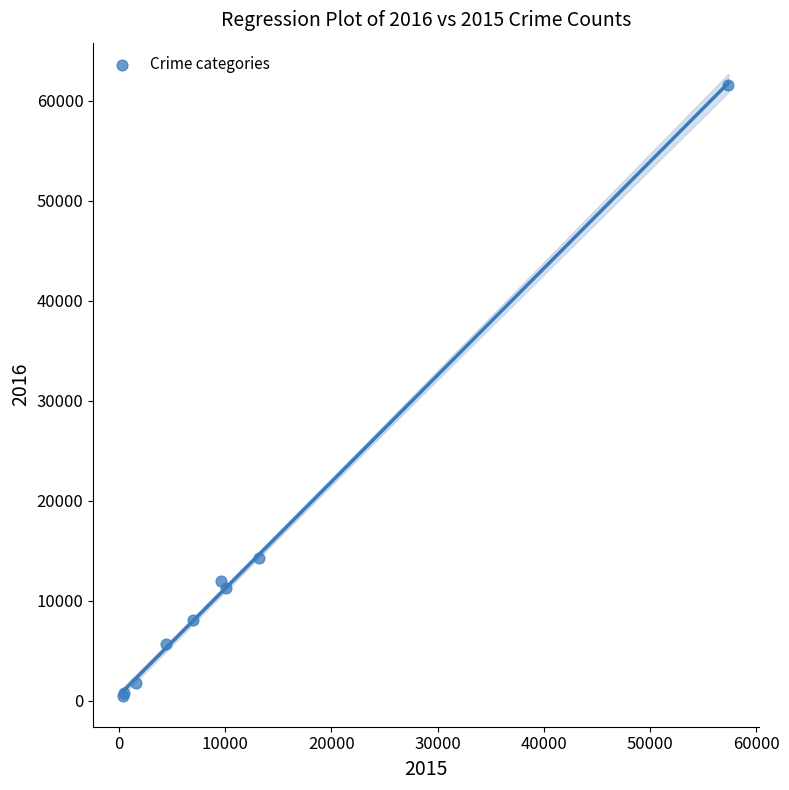

What Y value in the scatter plot is closest to 31066?

14289